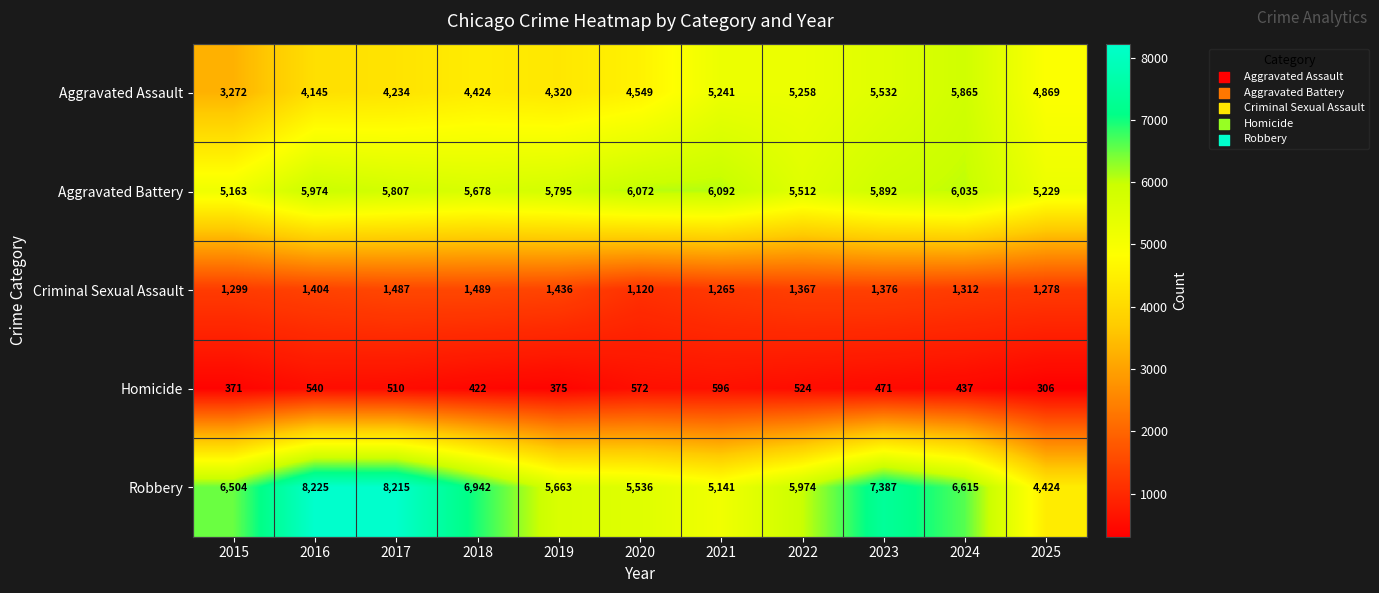

Which series has the largest total across all categories?

Robbery